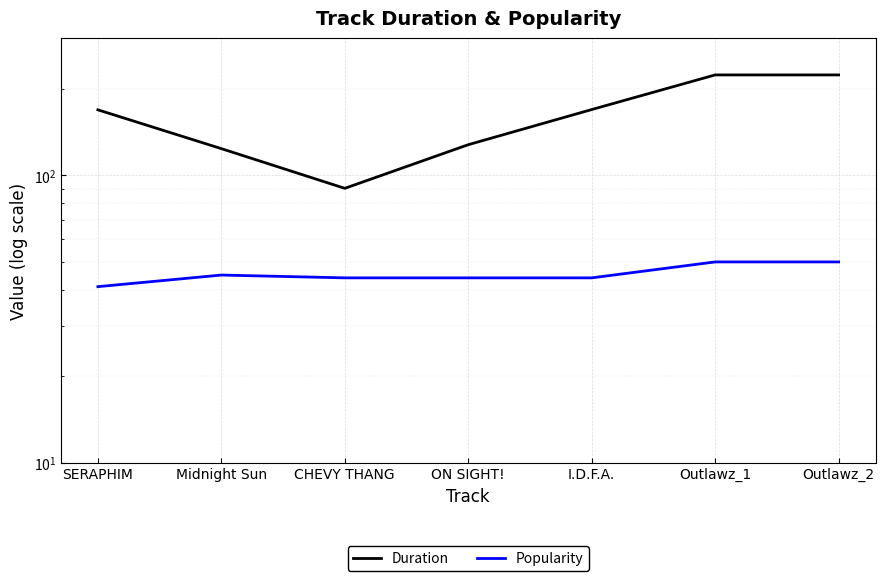

Is it true that Popularity equals 44.0 at CHEVY THANG?

True